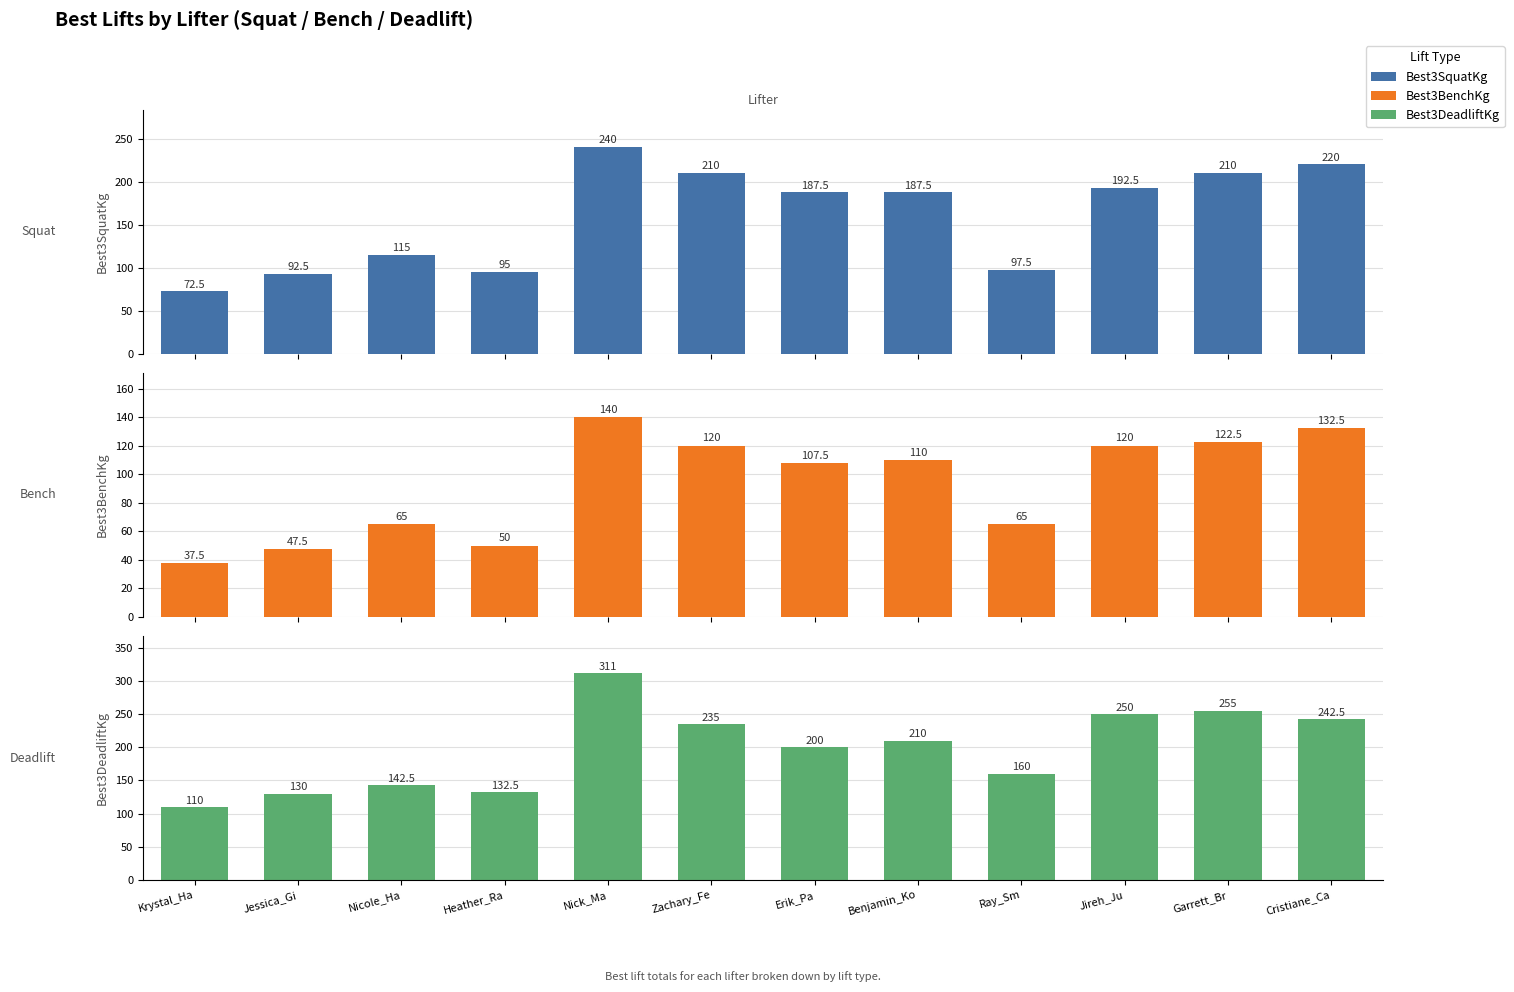

What are all the series names shown in the legend?

Best3SquatKg, Best3BenchKg, Best3DeadliftKg